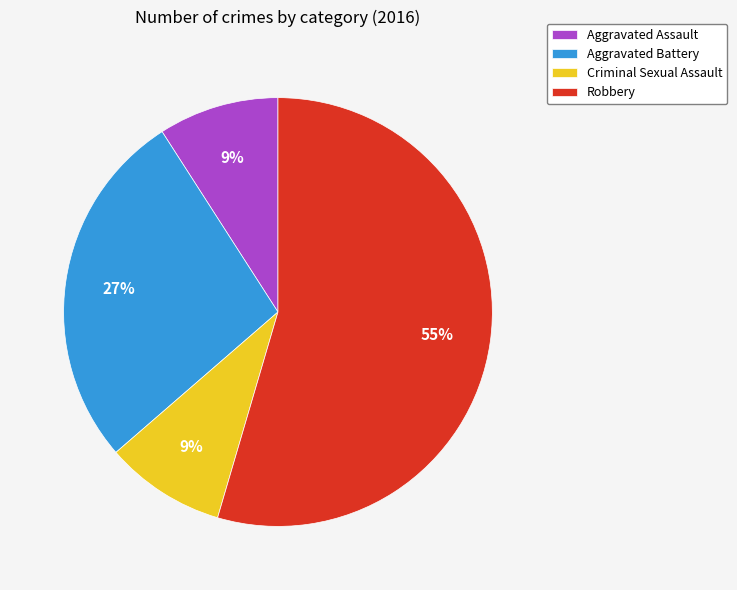

How many segments does this pie chart have?

4